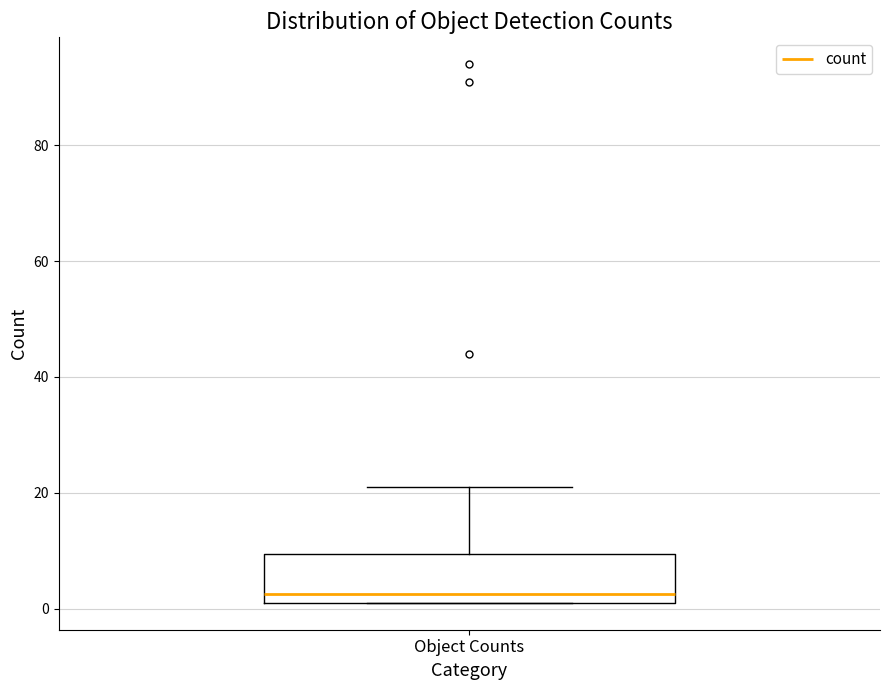

Where is the lower edge of the box for Object Counts on the y-axis? The values are not printed on the chart, so give them approximately, as read against the axis.

2